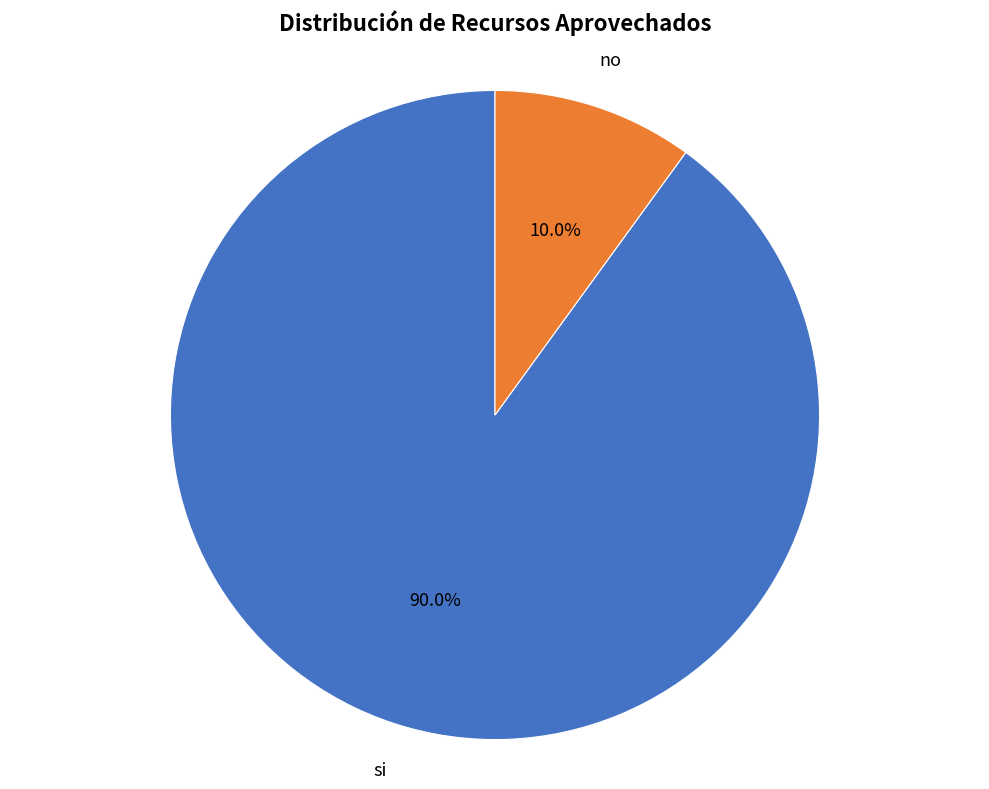

True or false: si accounts for 79% of the total.

False